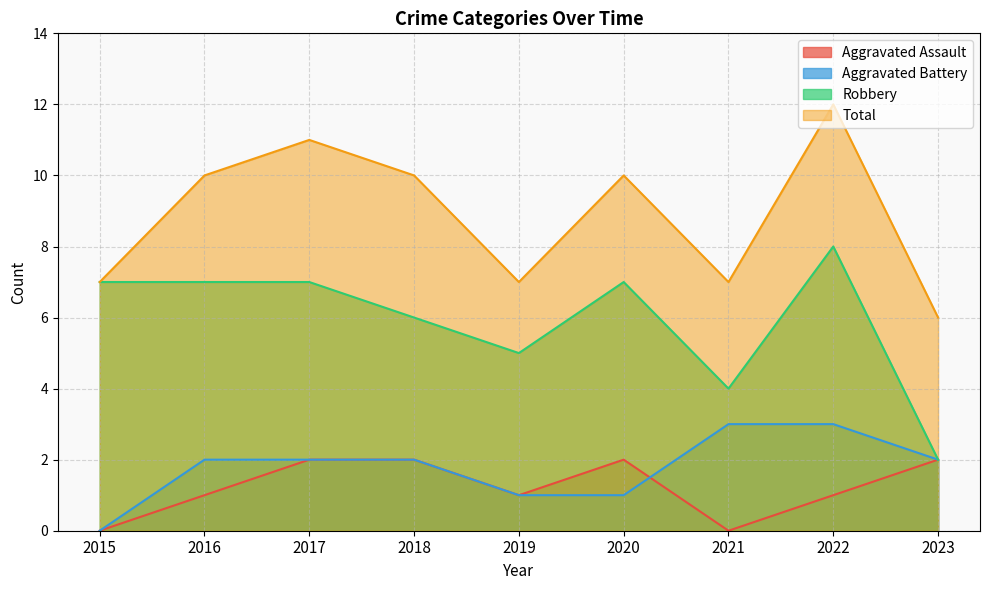

How many values in the Total series are below 10?

4